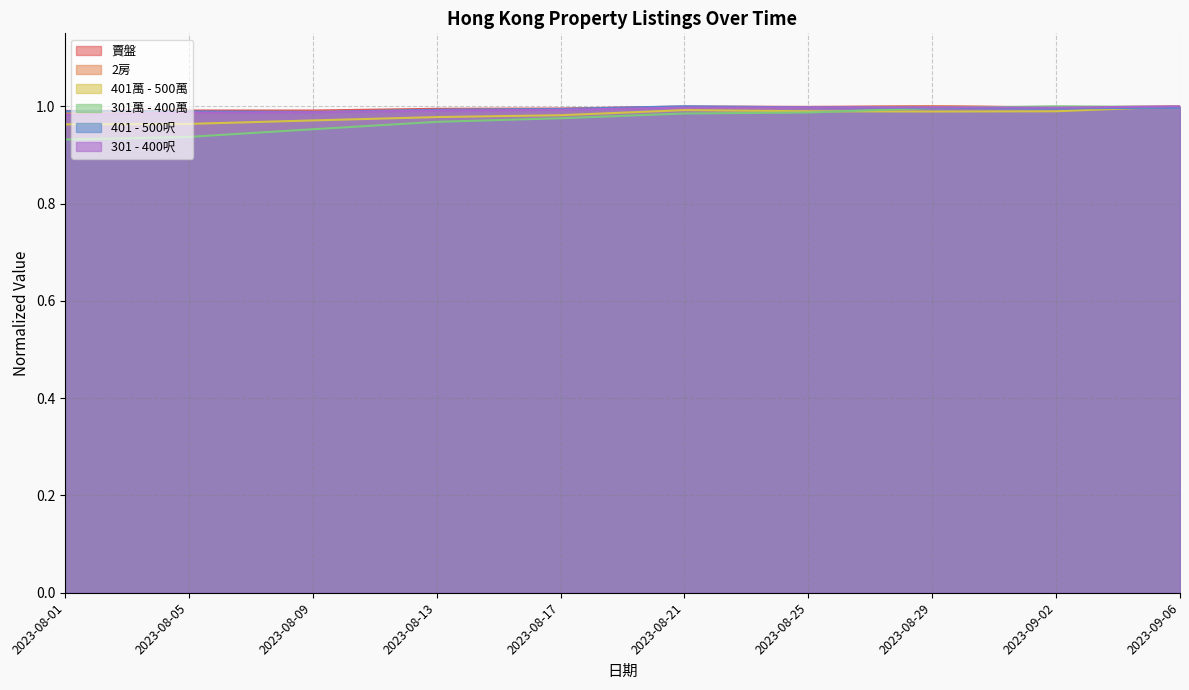

Where is the first local minimum for 賣盤?

2023-08-09